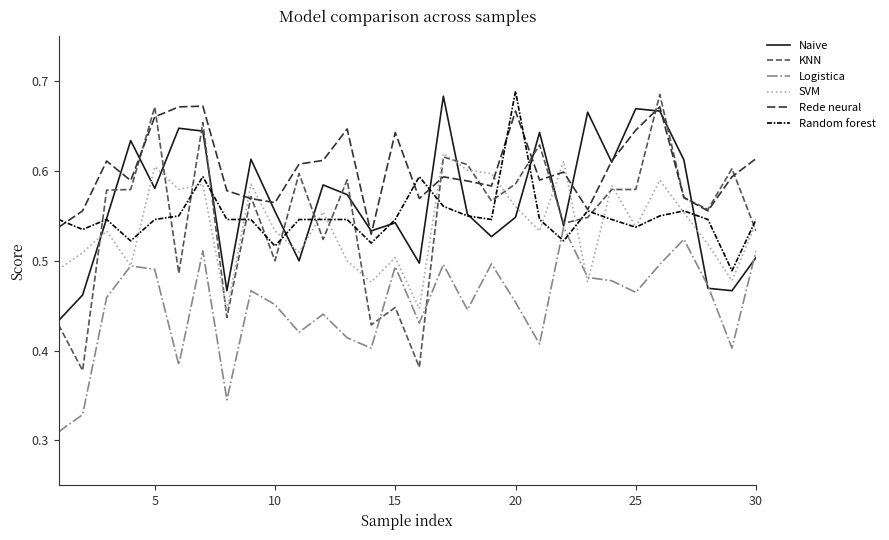

Does the chart have visible grid lines?

No